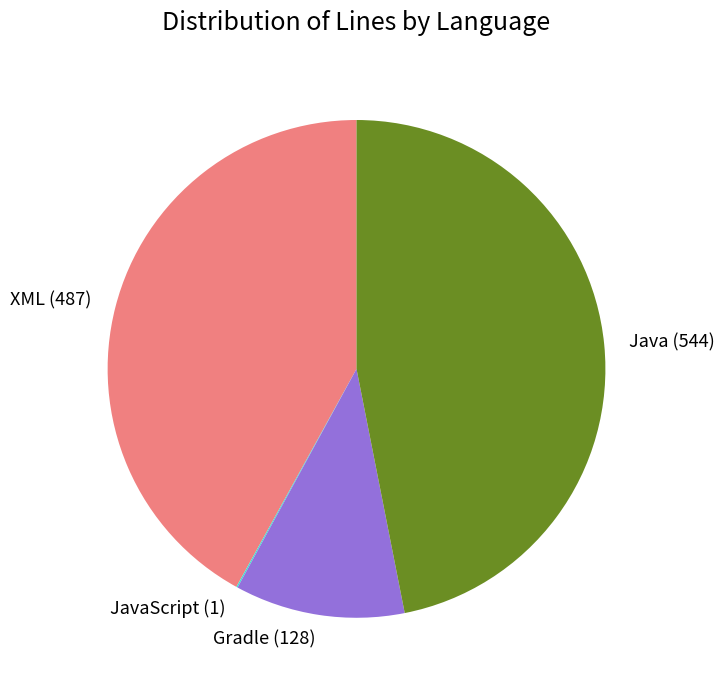

Is the sum of Java and XML greater than half?

Yes